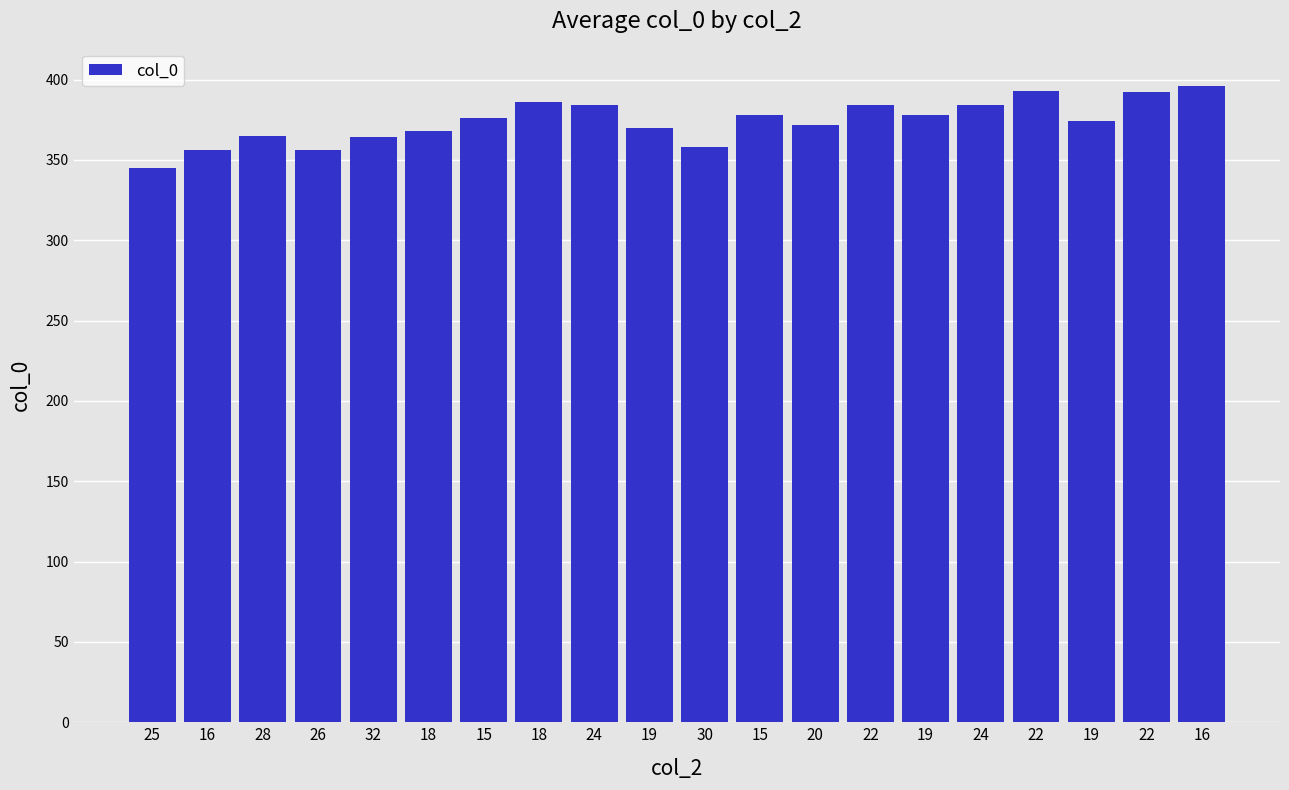

Count the number of data series in this chart.

1